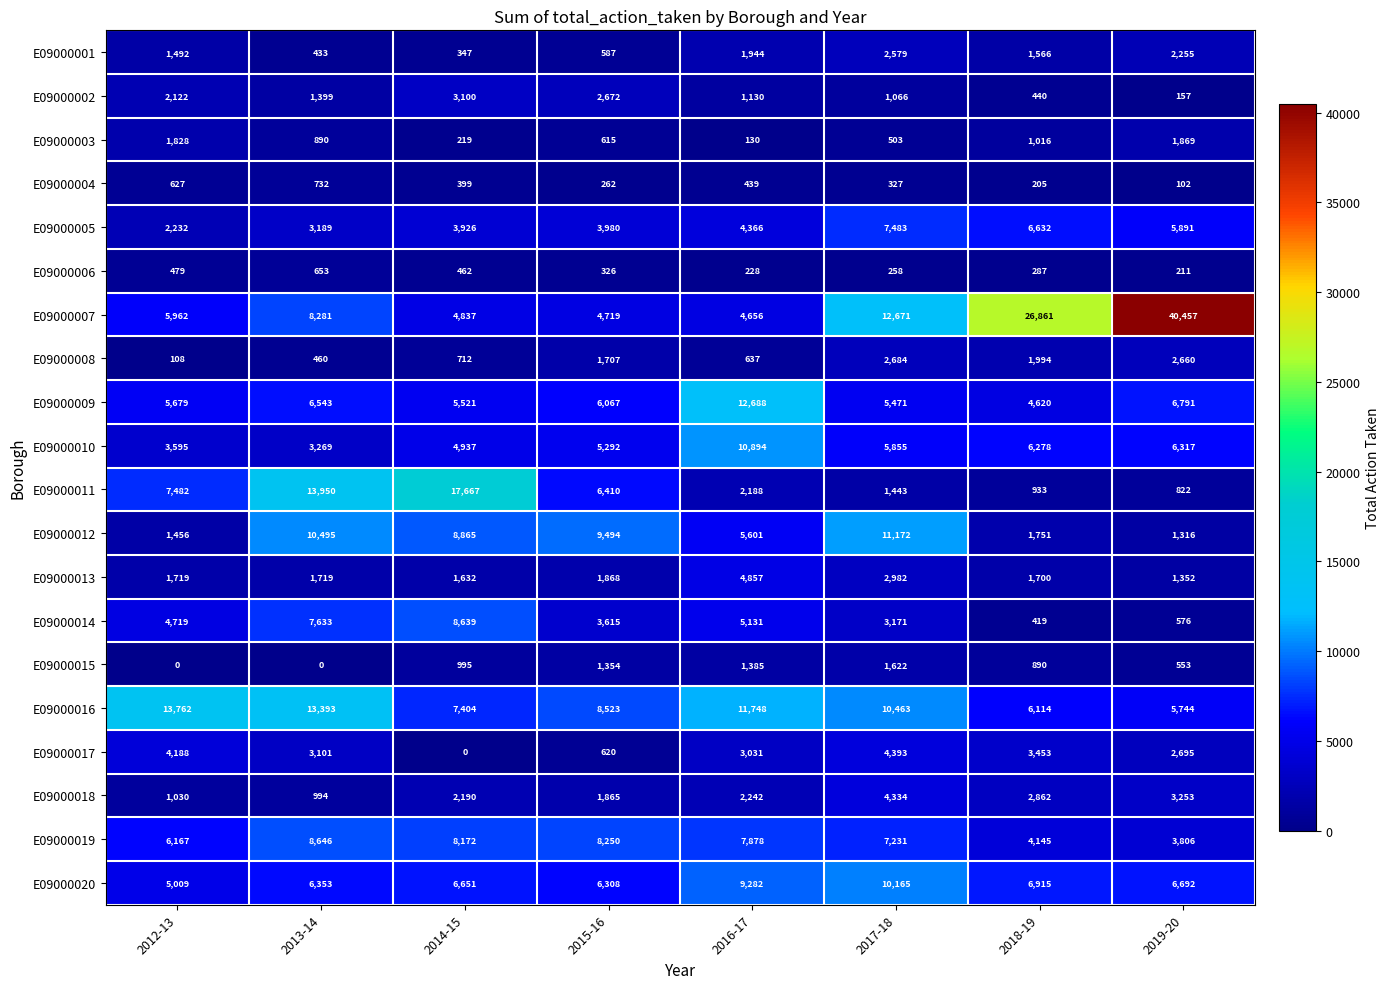

Which label corresponds to the largest value in the chart?

2019-20